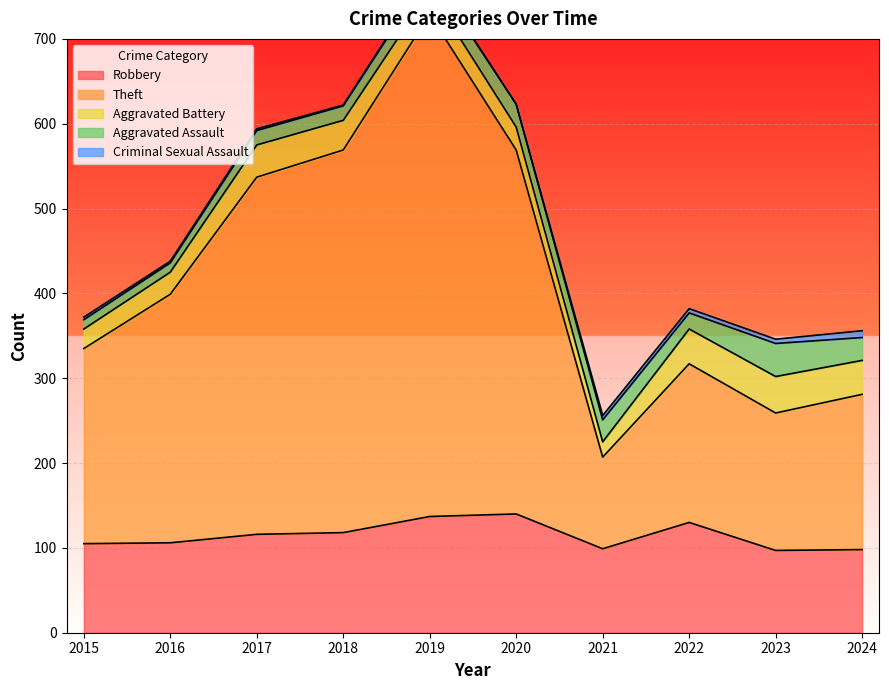

Is the value of Aggravated Assault at 2021 greater than the value of Criminal Sexual Assault at 2020?

Yes